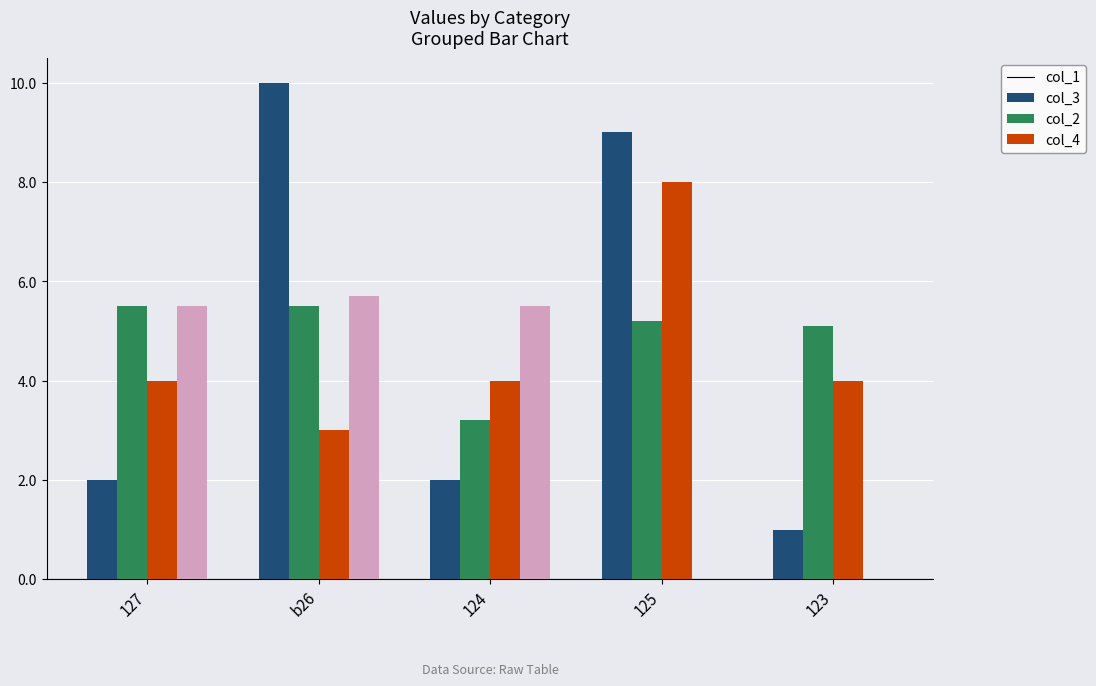

What is the total value across all series at 124?

14.7